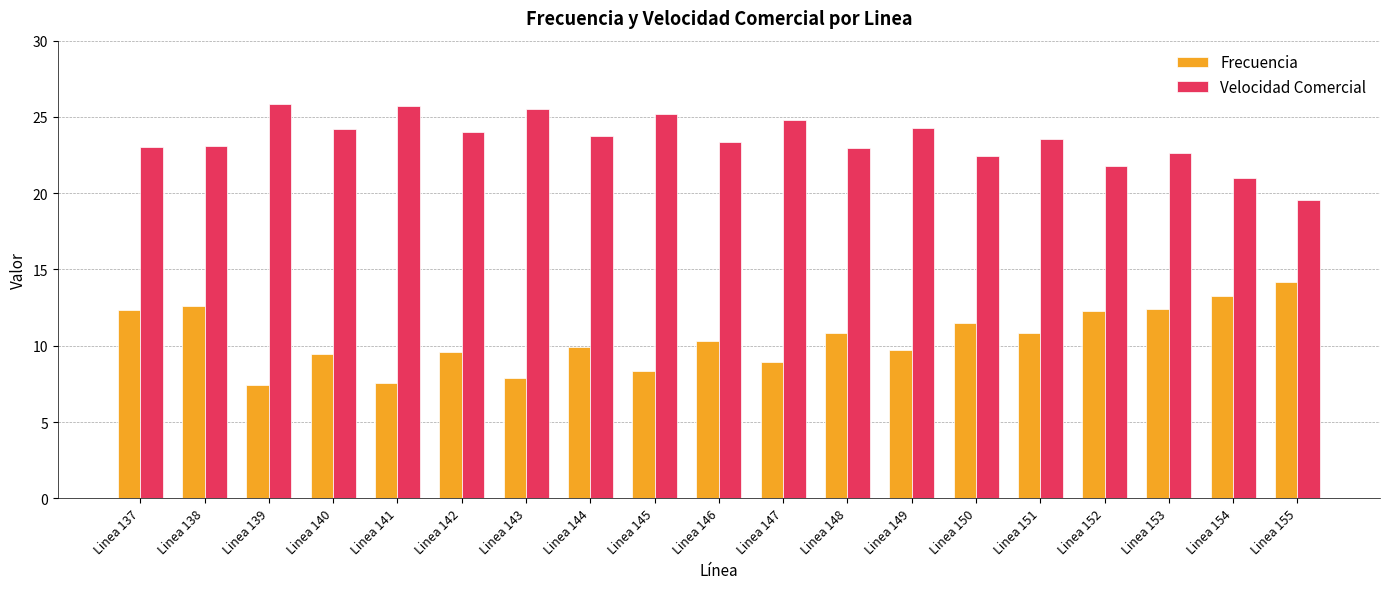

Is it true that Frecuencia equals 8.4 at Linea 138?

False